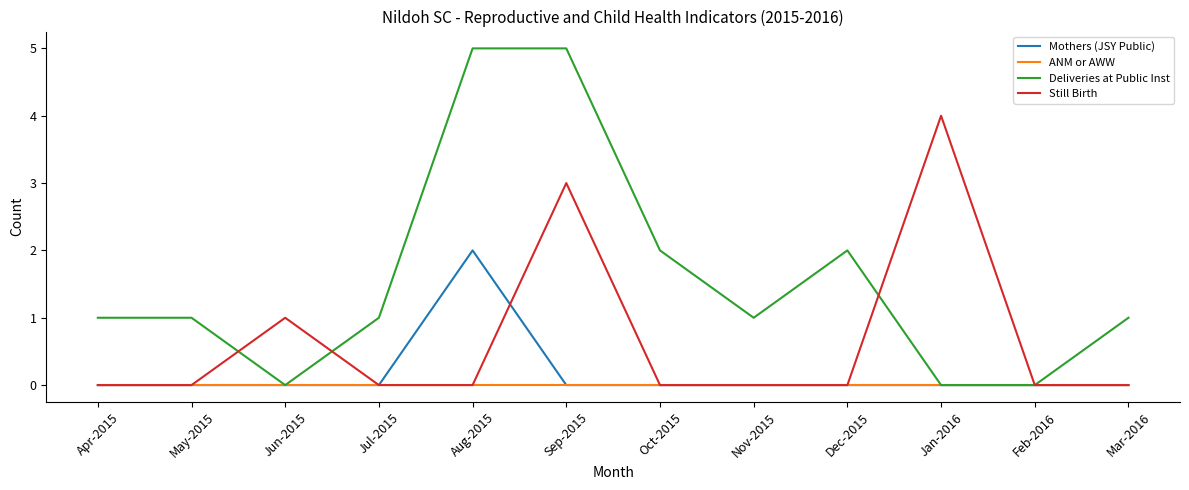

Between which two adjacent categories do Deliveries at Public Inst and Still Birth first intersect?

May-2015 and Jun-2015